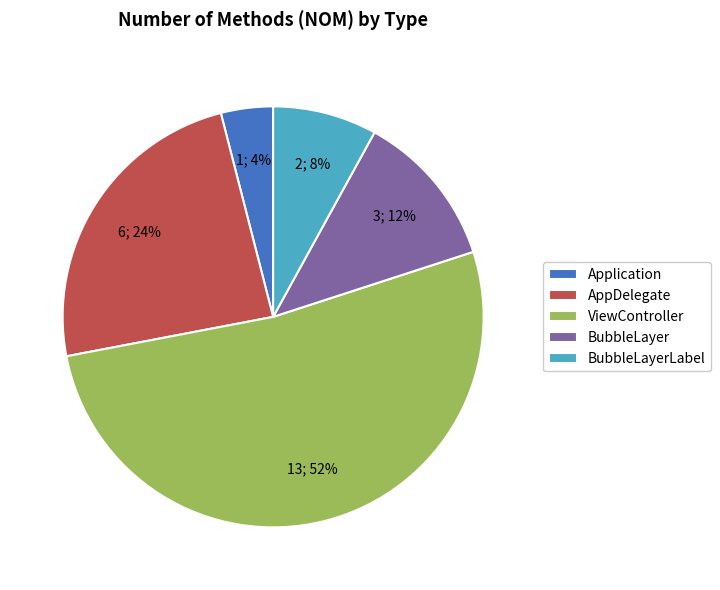

What is the largest slice in the pie chart?

ViewController